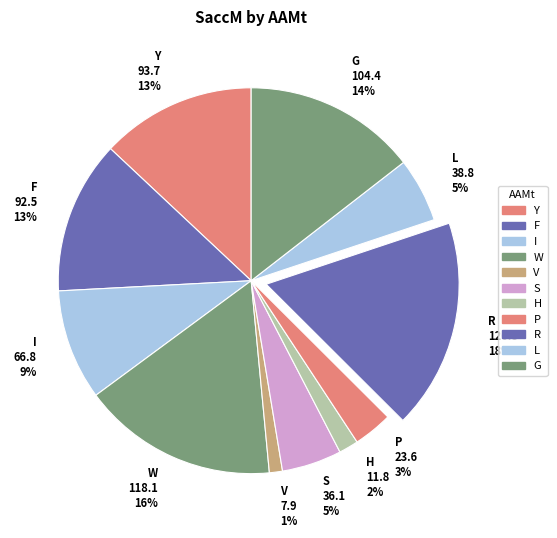

How many segments does this pie chart have?

11